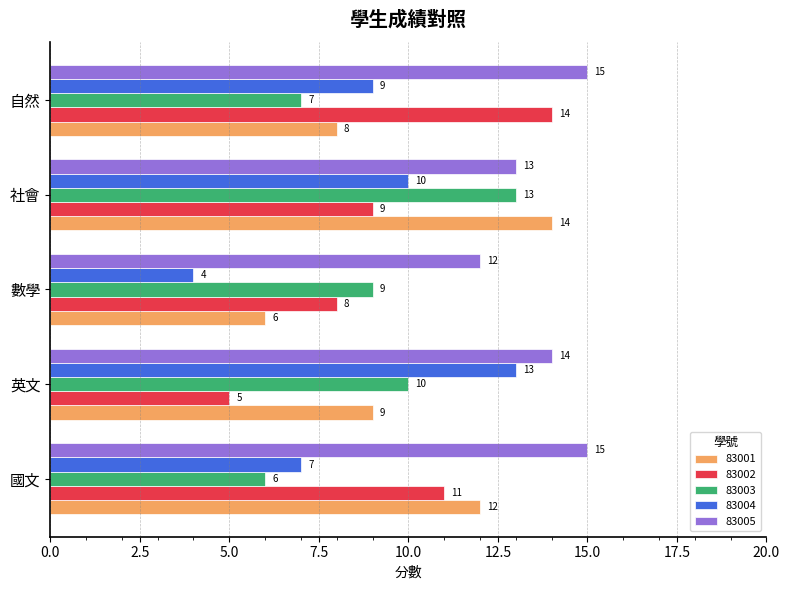

The value of 83005 at 社會 is 22. True or false?

False